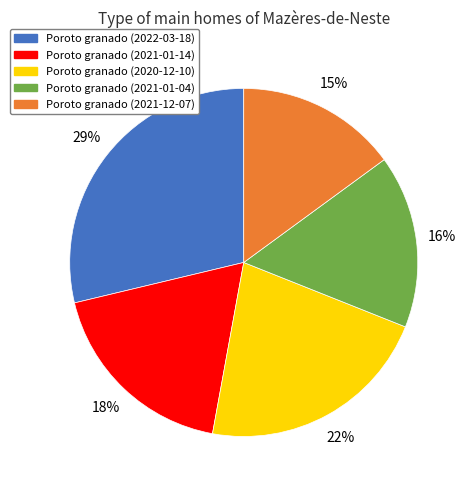

Is there a majority slice in this chart?

No